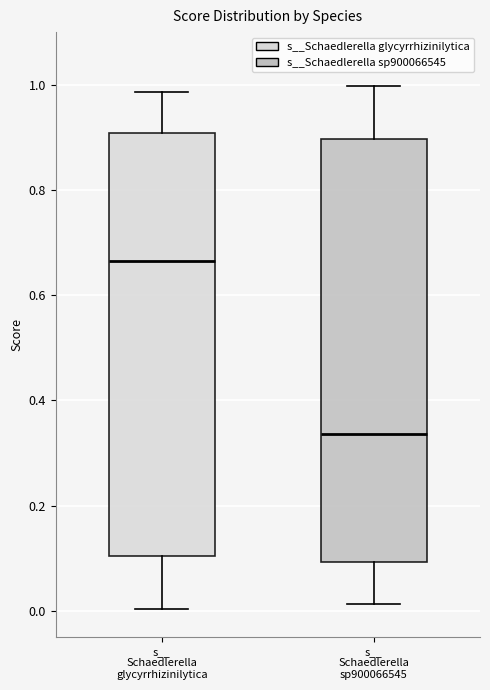

Which box has the lowest median line?

s__ Schaedlerella sp900066545